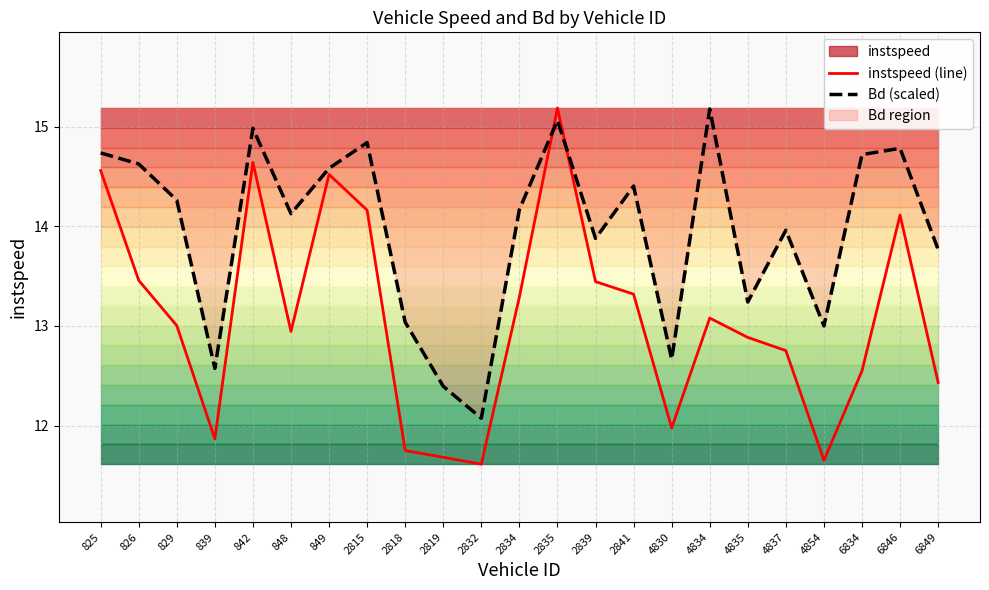

At which category is the sum across all series the highest?

2835